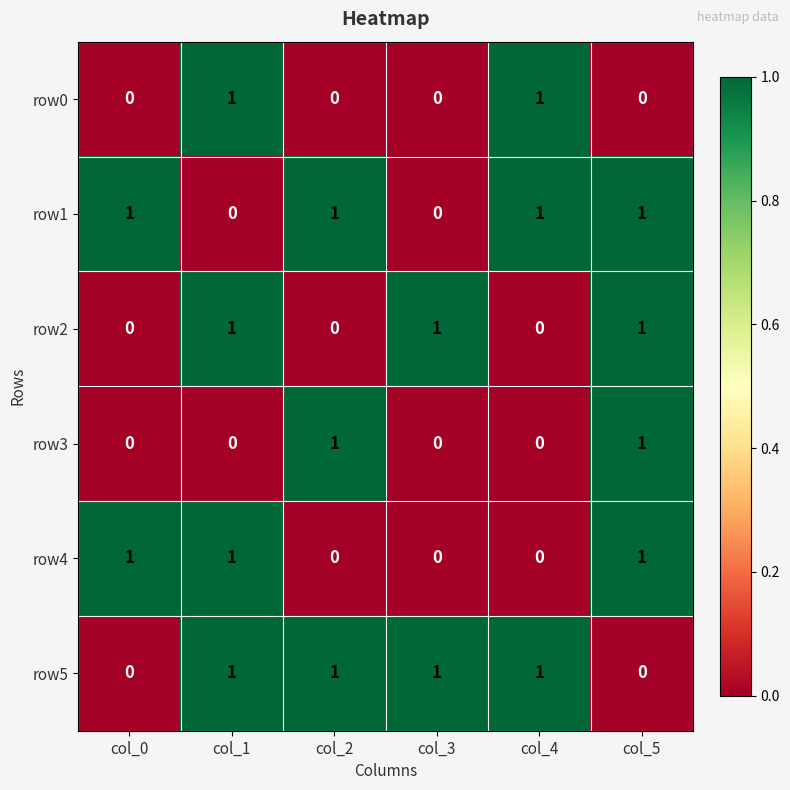

What is the total value across all series at col_1?

4